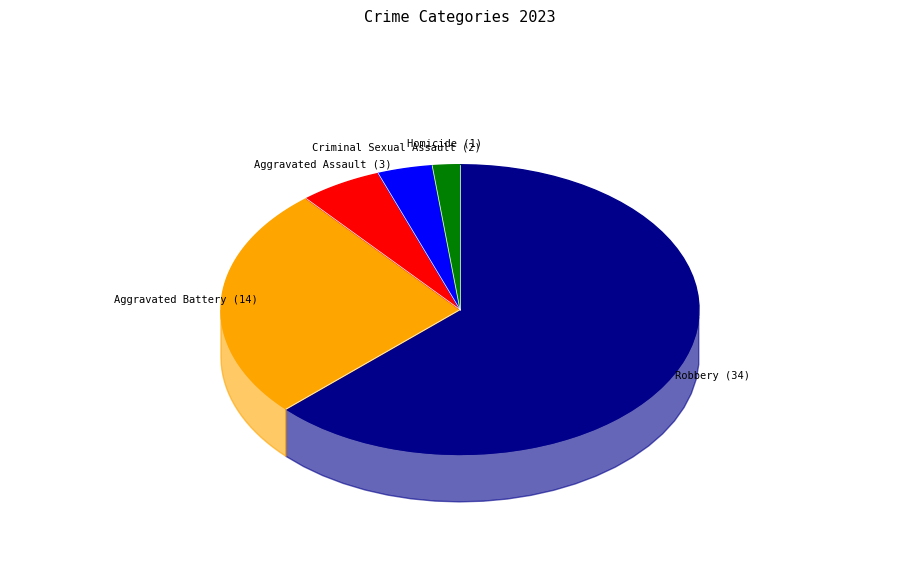

Which category has the smallest portion of the pie?

Homicide